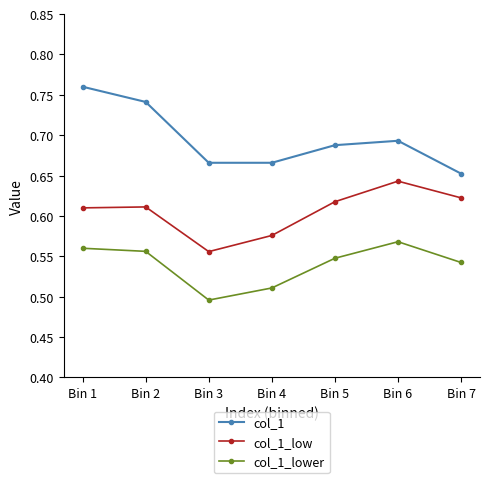

Between Bin 2 and Bin 4, which series saw the biggest shift?

col_1